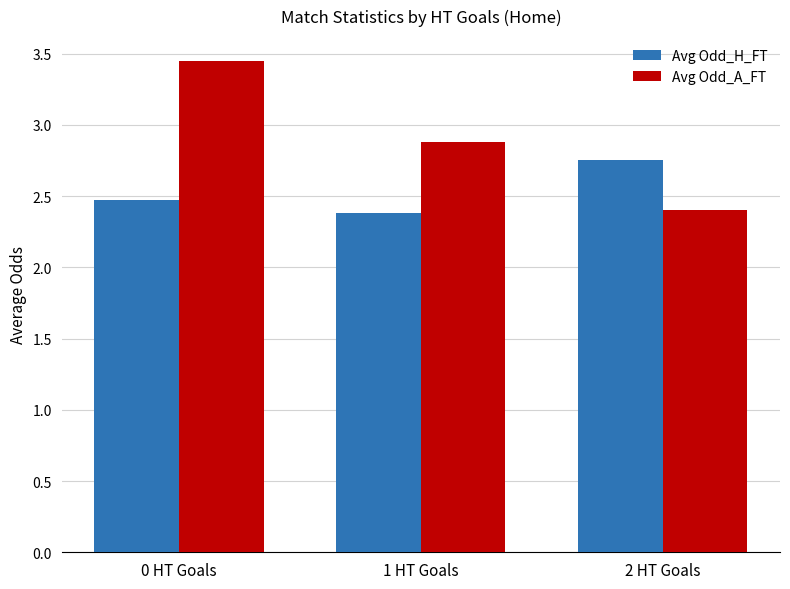

The Avg Odd_A_FT series shows 5.0 at 1 HT Goals. True or false?

False